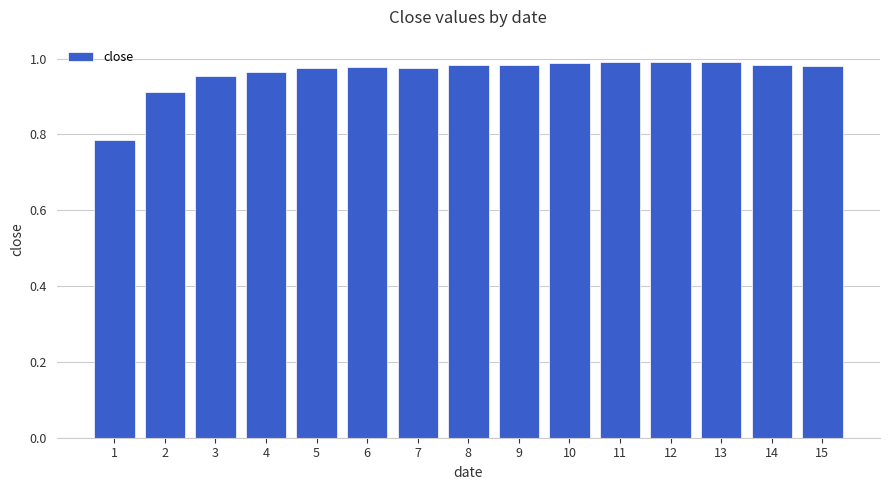

What is the sum of all values?

14.4